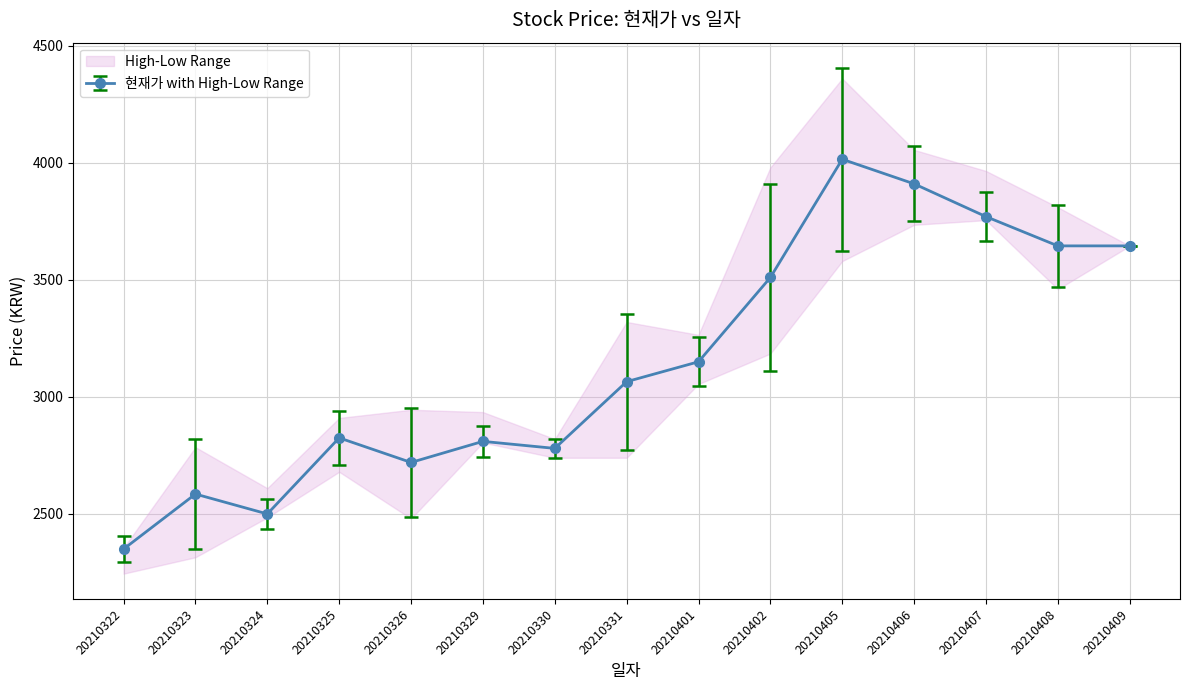

Is the value of 고가 at 20210324 greater than the value of 저가 at 20210401?

No